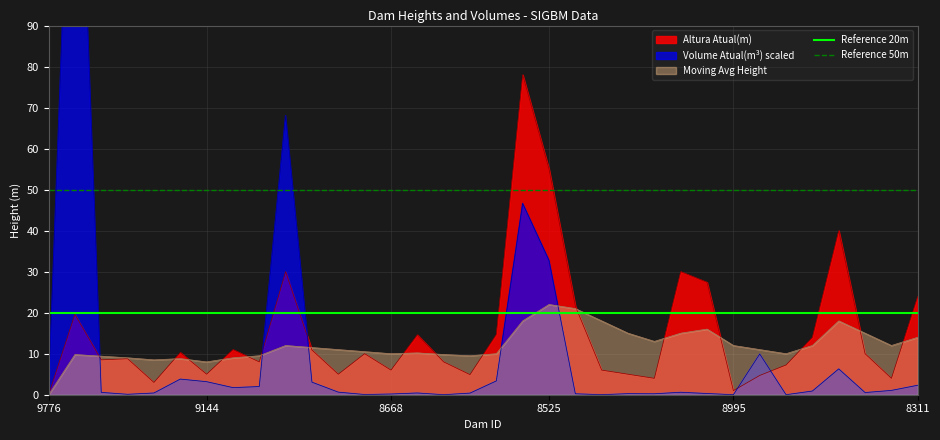

Does the chart have visible grid lines?

Yes